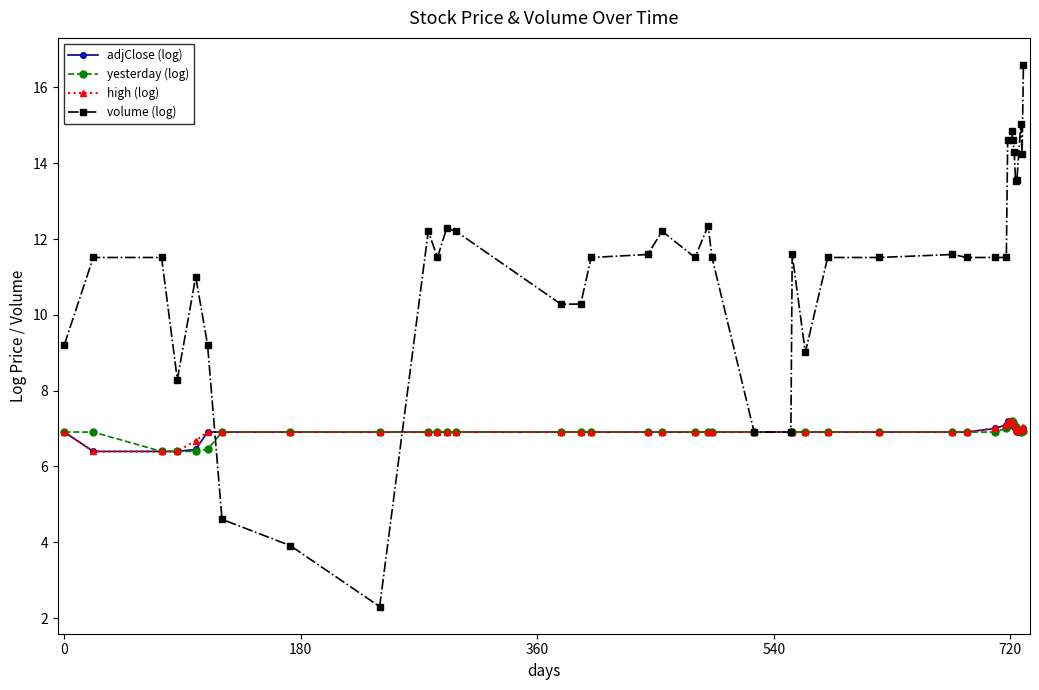

What is the highest value of the high (log) series?

7.2